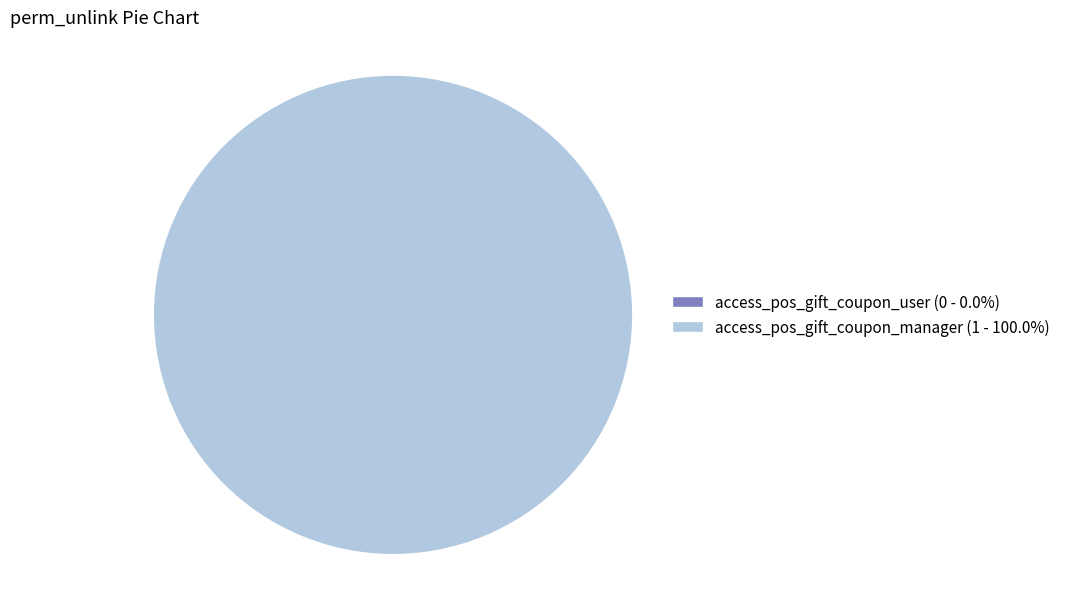

True or false: access_pos_gift_coupon_user accounts for 1% of the total.

False